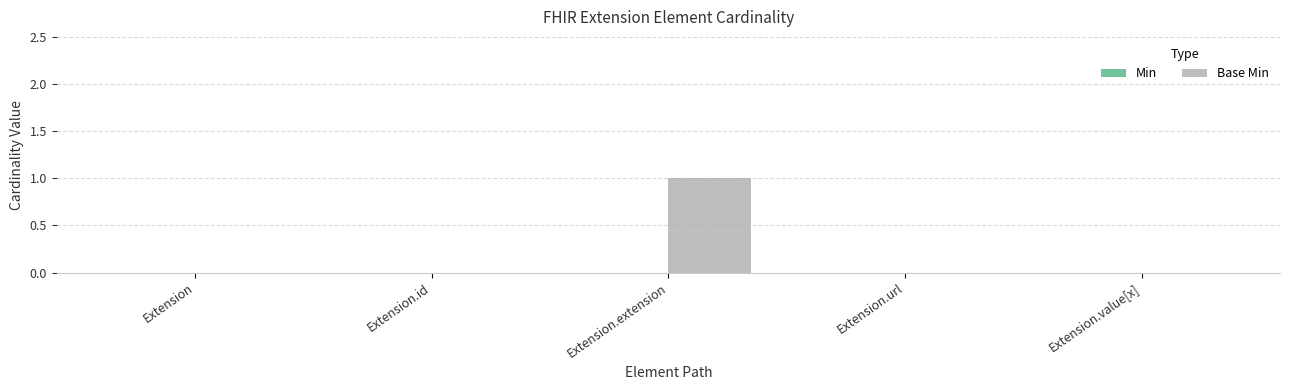

Is it true that the value at Extension is -1?

False